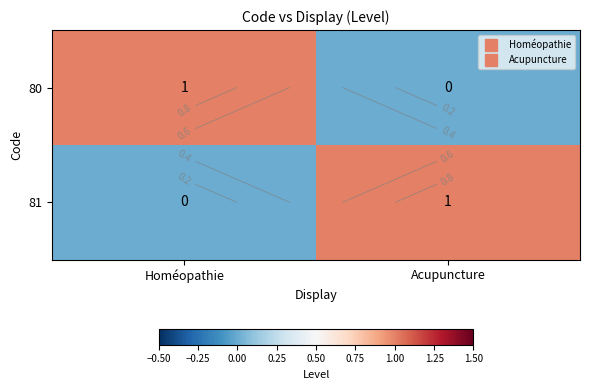

What is the difference between the 80 values at Homéopathie and Acupuncture?

1